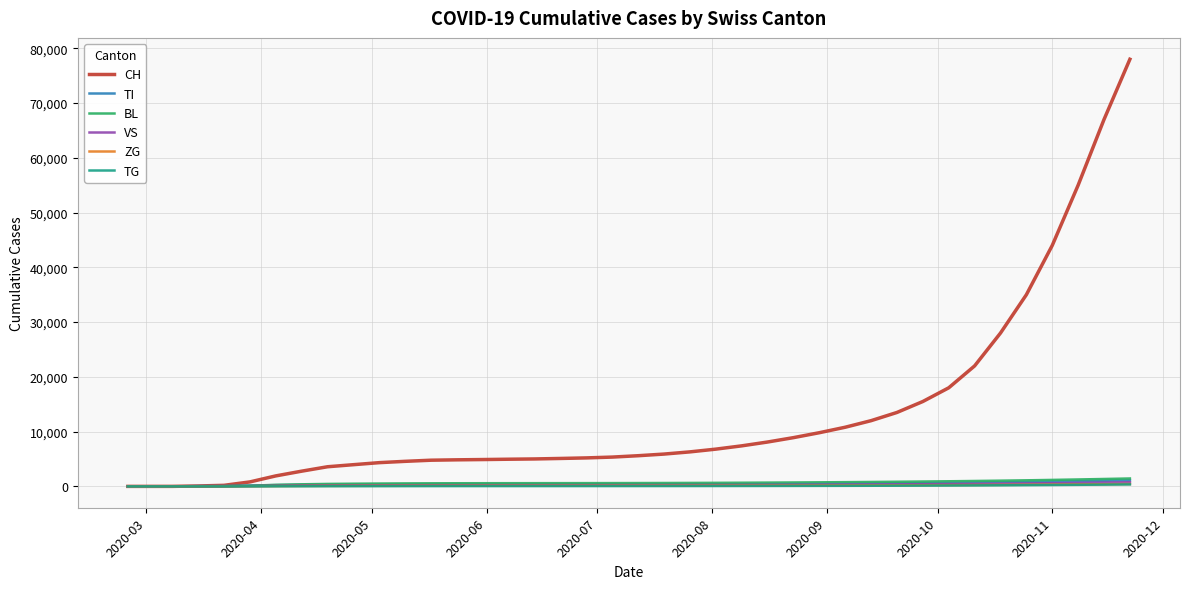

At how many categories does at least one series exceed 30385?

5